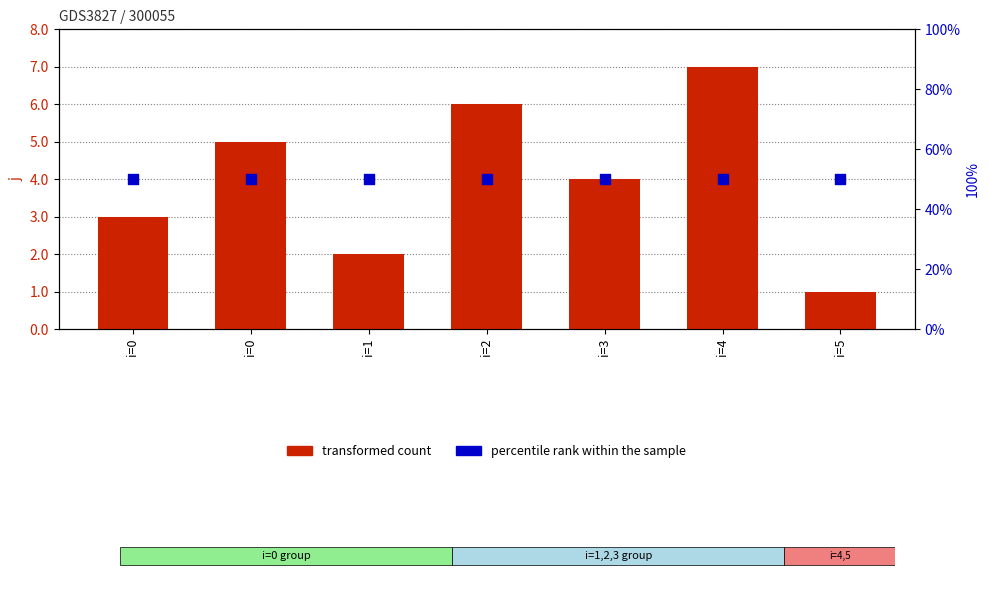

At how many categories does at least one series exceed 36?

7